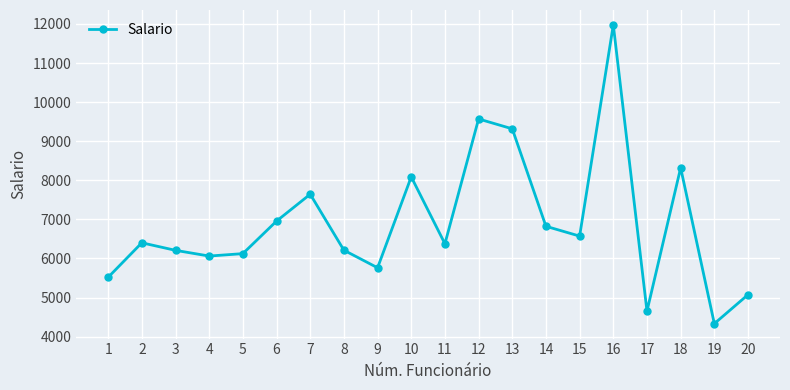

What is the difference between the maximum and second lowest values?

7323.2